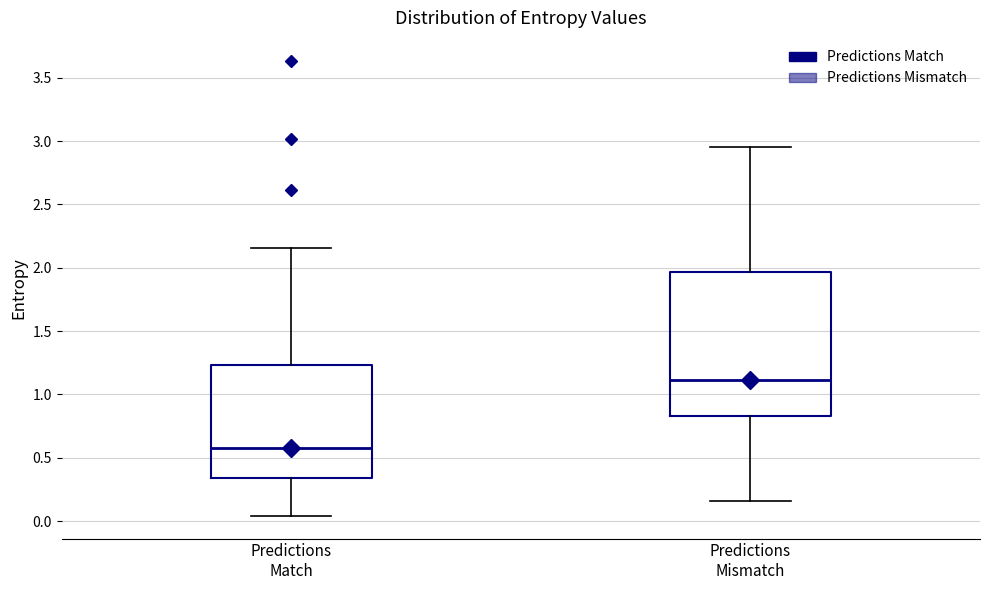

Comparing the boxes themselves (not the whiskers), which one is the tallest?

Predictions Mismatch